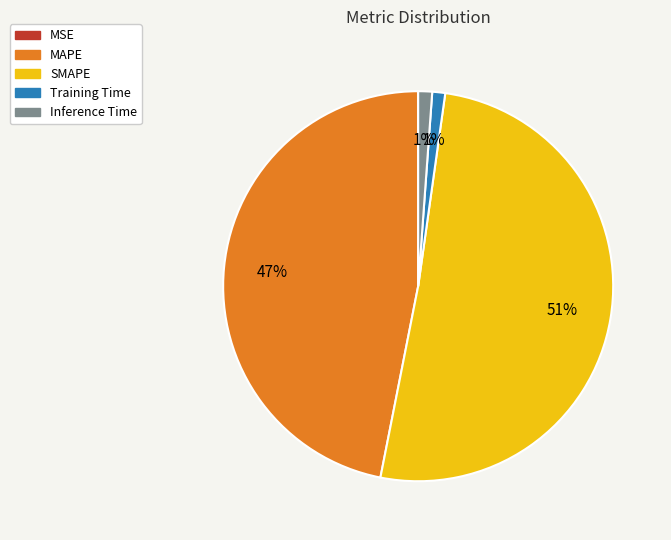

Does SMAPE represent more than half of the total?

Yes